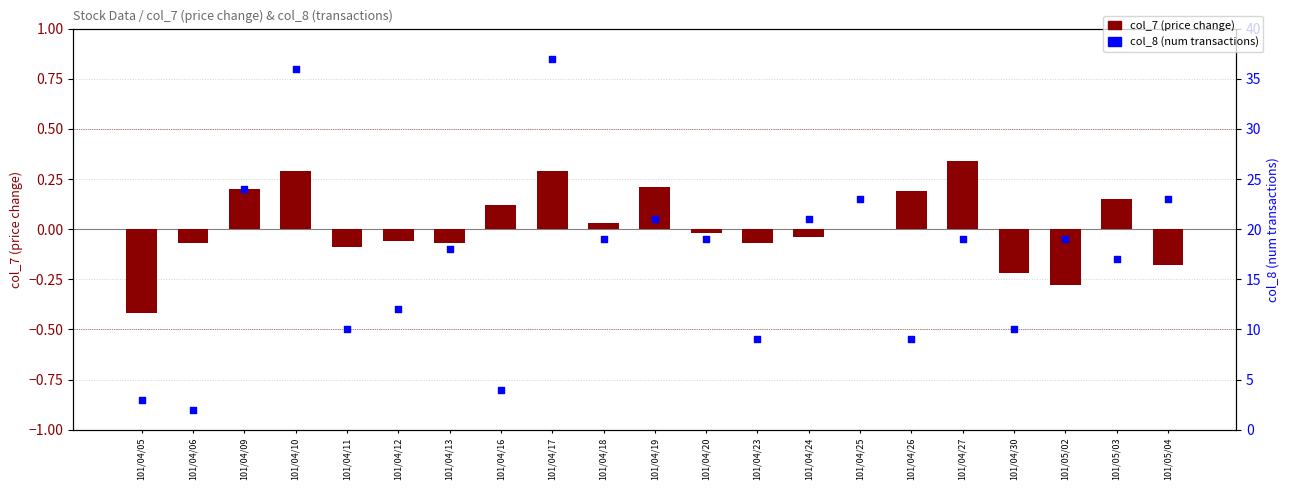

Which series has the widest spread of Y values?

col_8 (transactions)